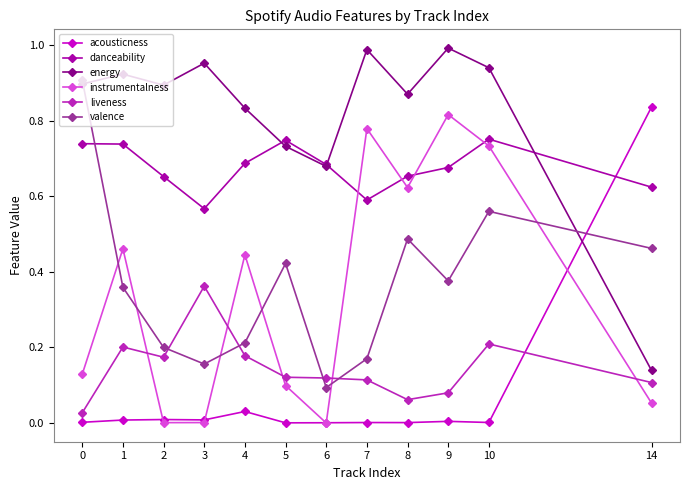

The value of acousticness at 10 is 0.0. True or false?

True